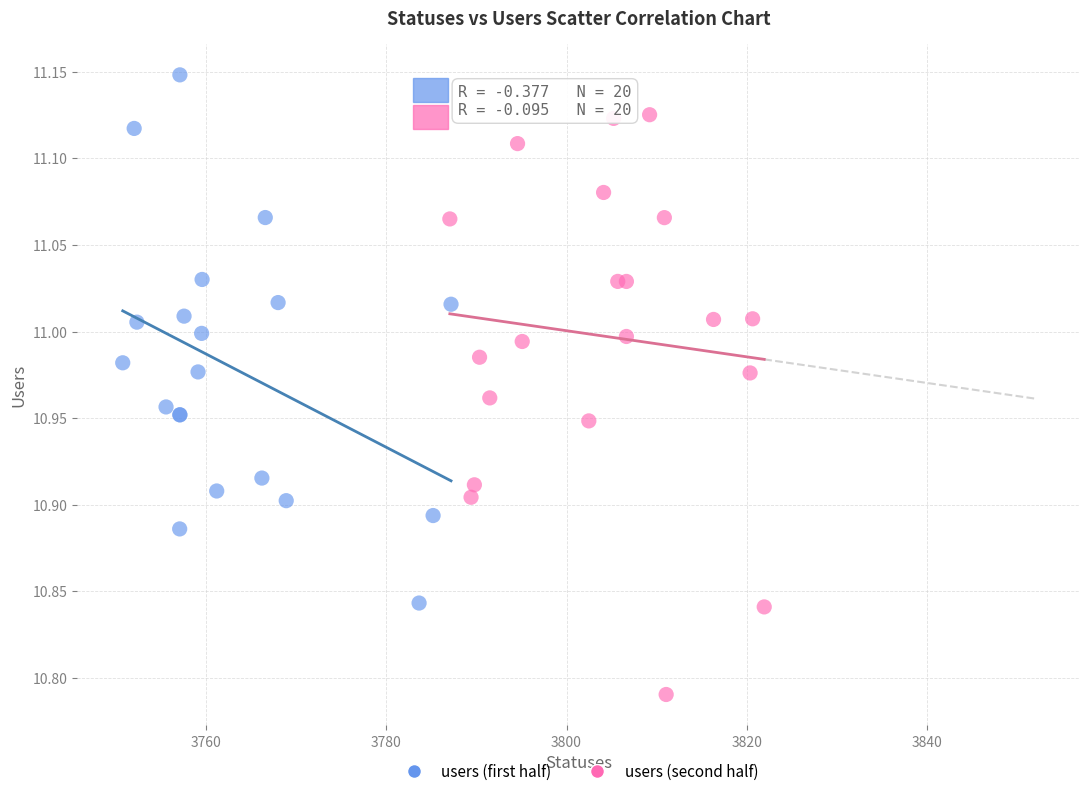

Which series has the widest spread of Y values?

users (second half)